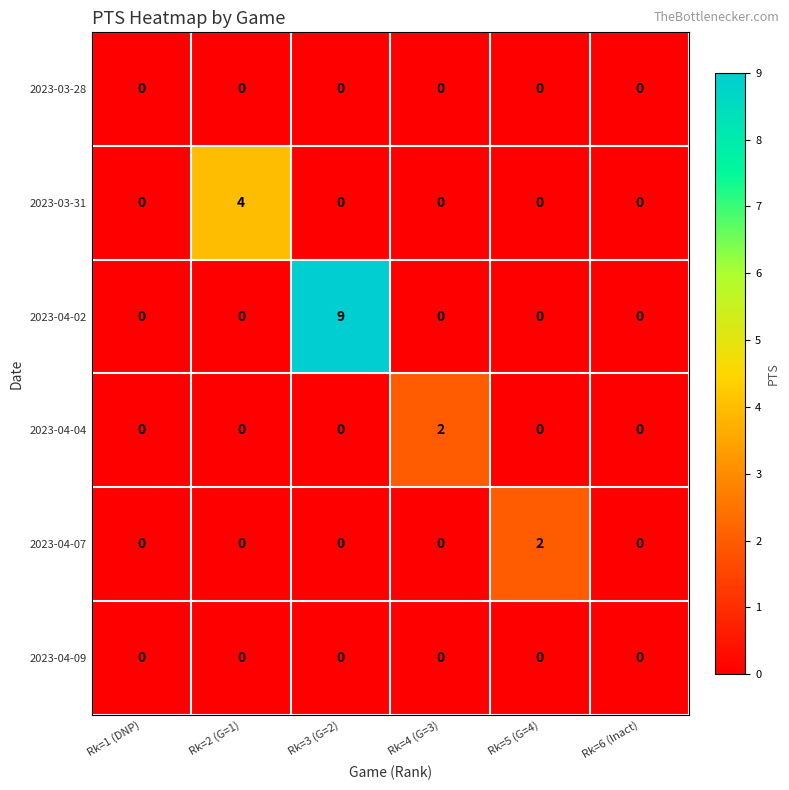

Which category has the highest value in the 2023-04-02 series?

Rk=3 (G=2)